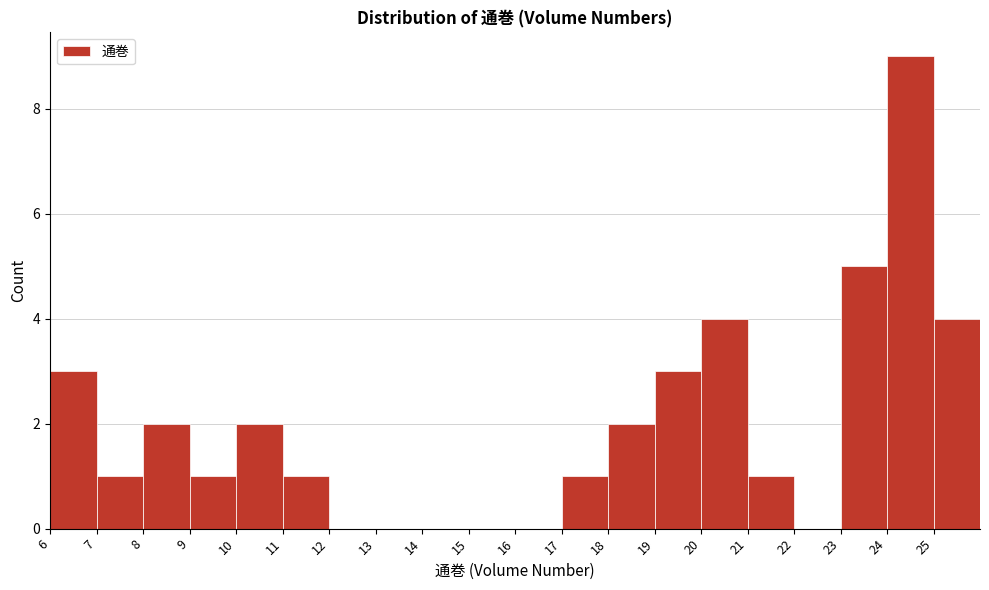

Reading left to right, list every bar in this chart as the range it spans on the x-axis followed by its height. The values are not printed on the chart, so give them approximately, as read against the axis.

6 to 7: 3
7 to 8: 1
8 to 9: 2
9 to 10: 1
10 to 11: 2
11 to 12: 1
12 to 13: 0
13 to 14: 0
14 to 15: 0
15 to 16: 0
16 to 17: 0
17 to 18: 1
18 to 19: 2
19 to 20: 3
20 to 21: 4
21 to 22: 1
22 to 23: 0
23 to 24: 5
24 to 25: 9
25 to 26: 4